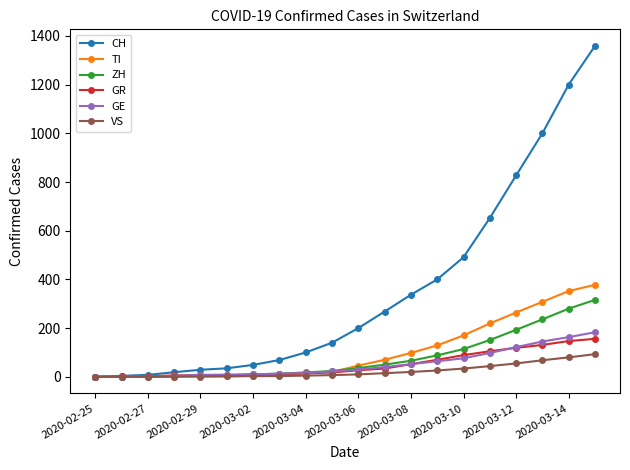

At how many categories does at least one series exceed 1079?

2